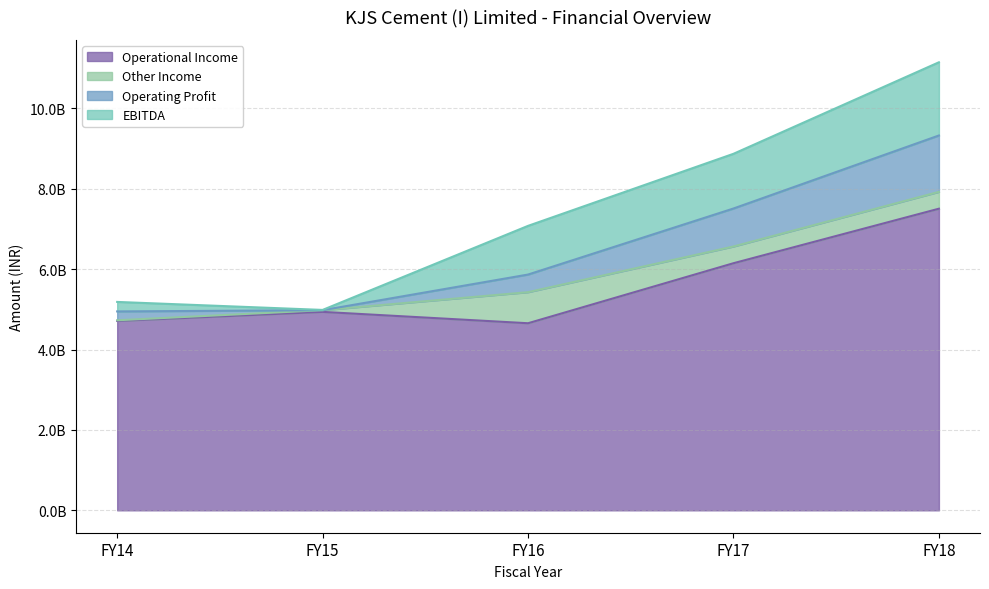

True or false: Operating Profit and Operational Income cross at least once.

False